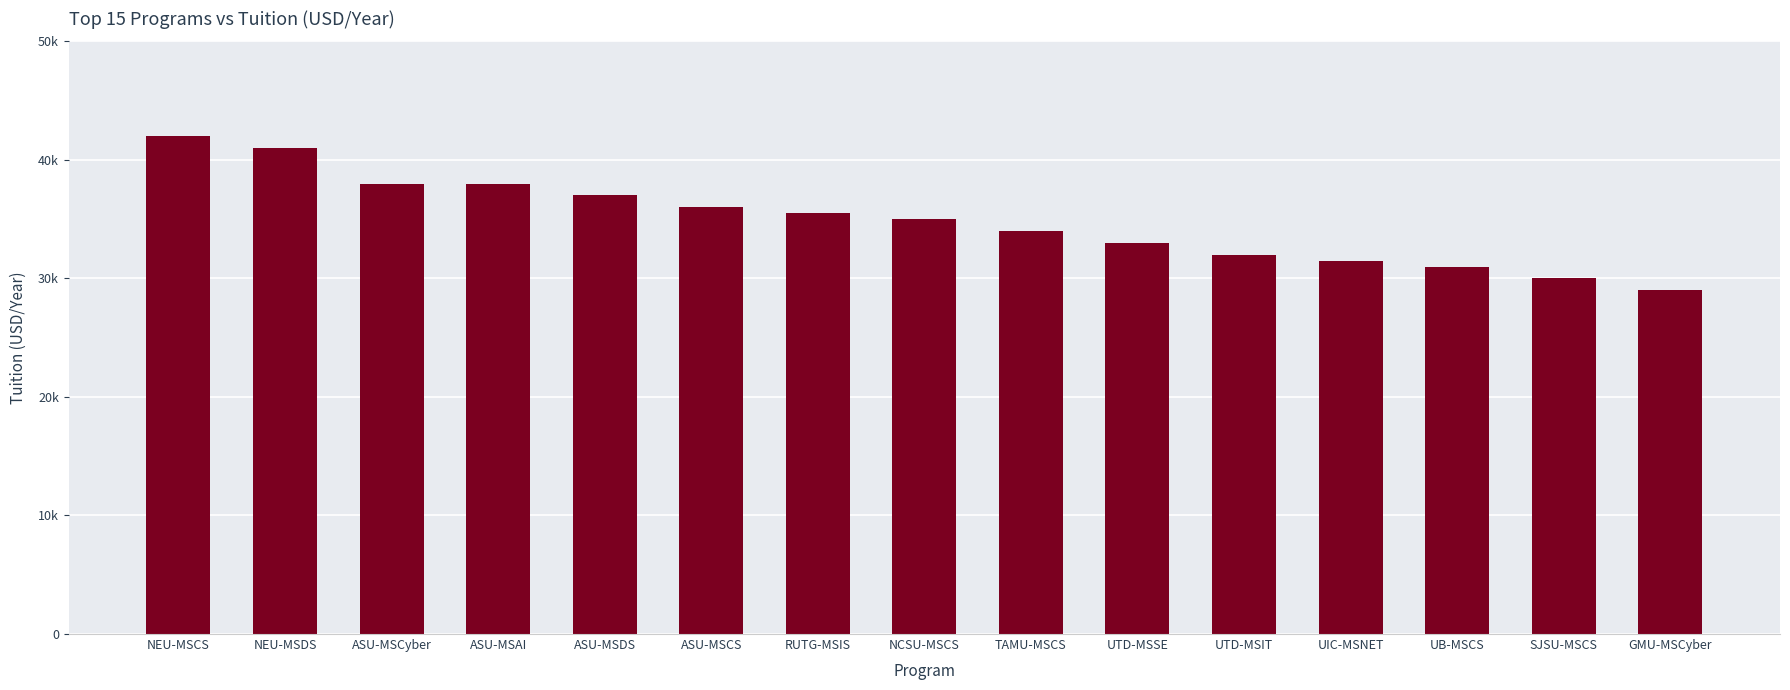

How many data points does each series have?

15